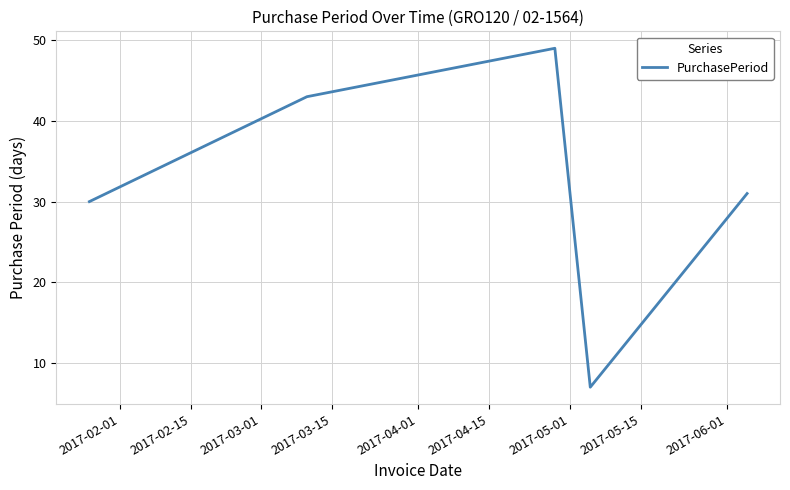

What is the sum of all values?

160